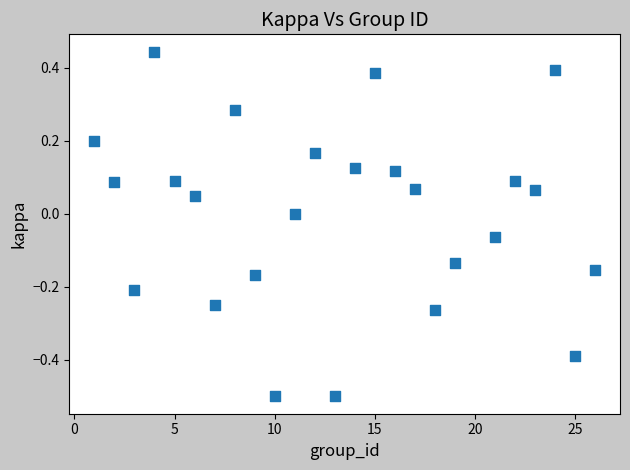

What is the range of Y values (max minus min)?

0.9